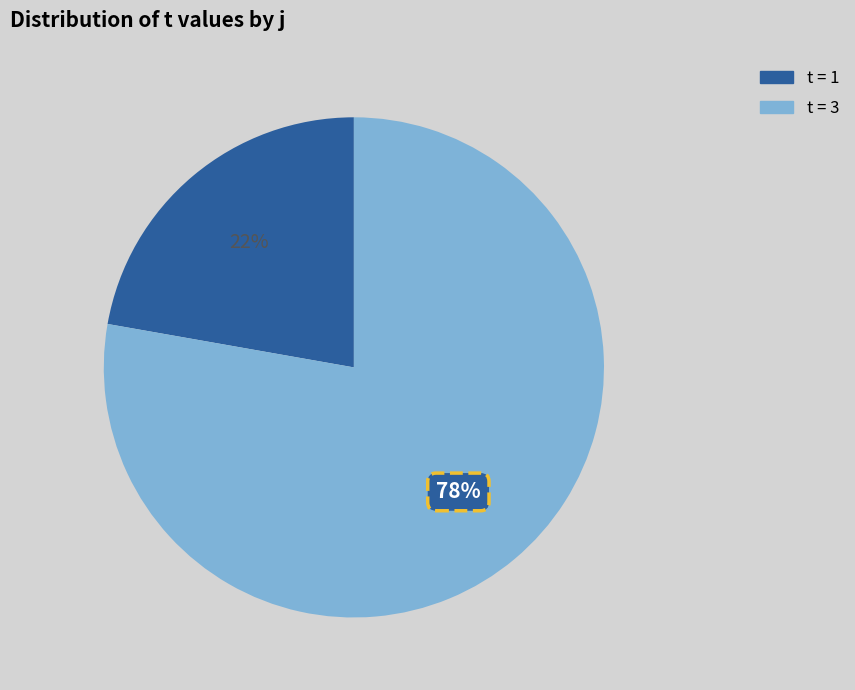

To the nearest percent, what is the average slice percentage?

50%